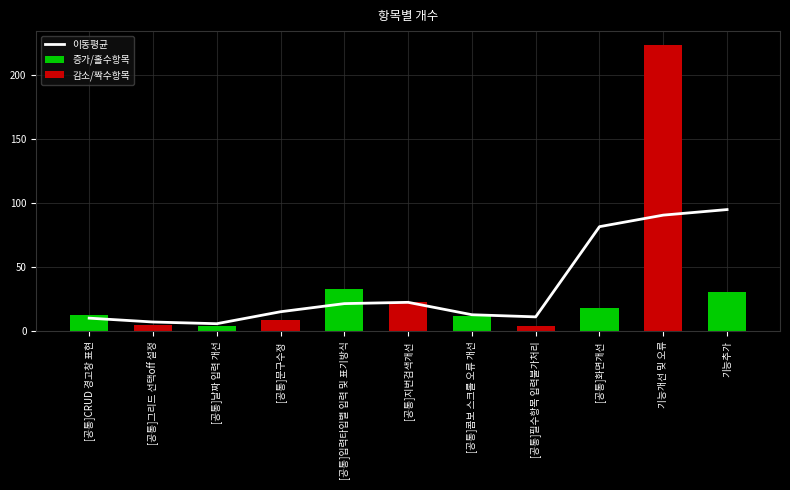

What is the maximum value shown in the chart?

223.0